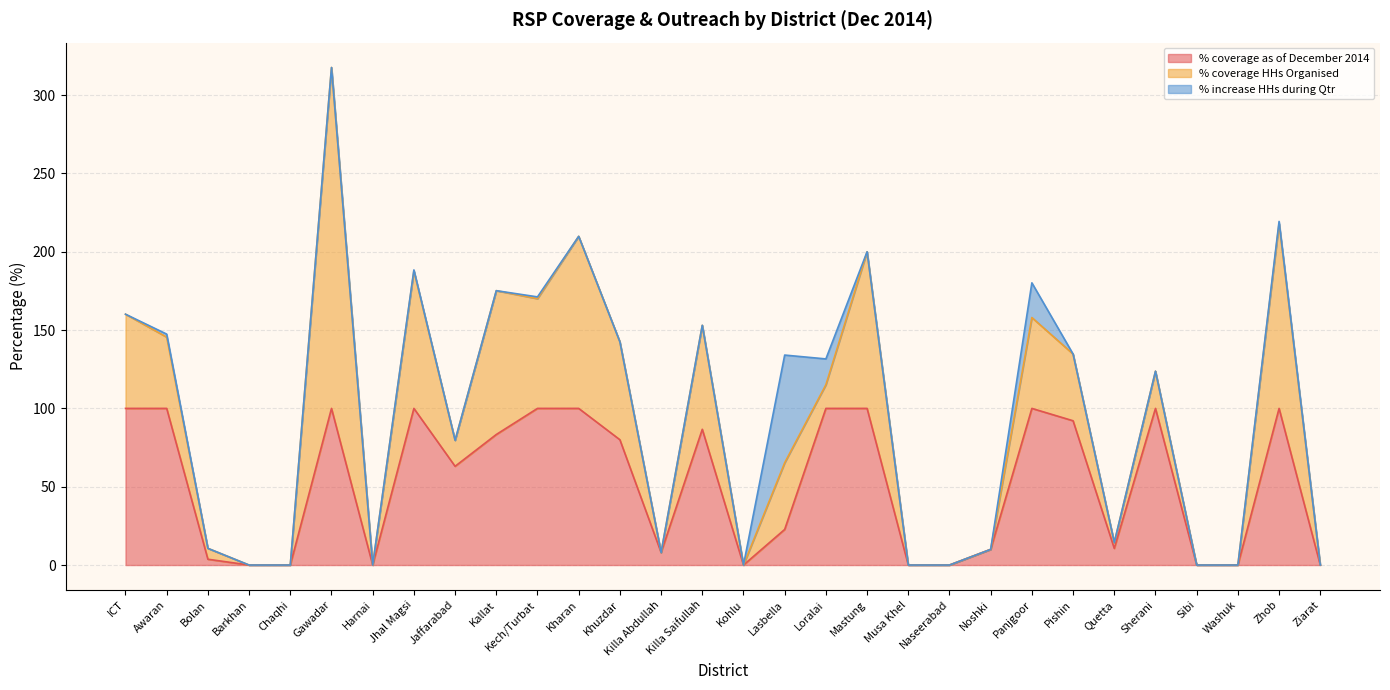

Is it true that % coverage HHs Organised equals 91.8 at Kallat?

True